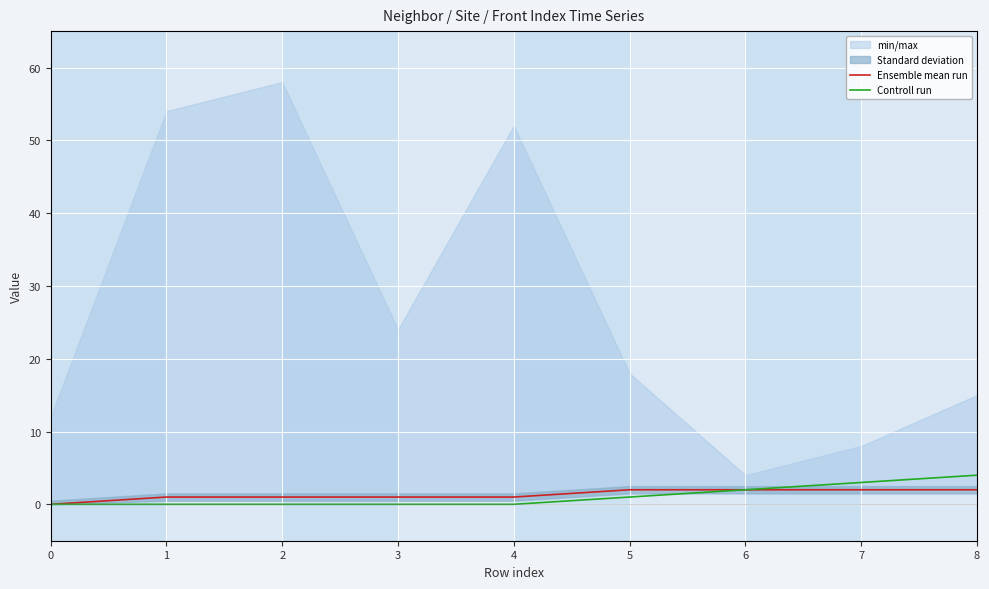

Between 5 and 1, which is larger?

5